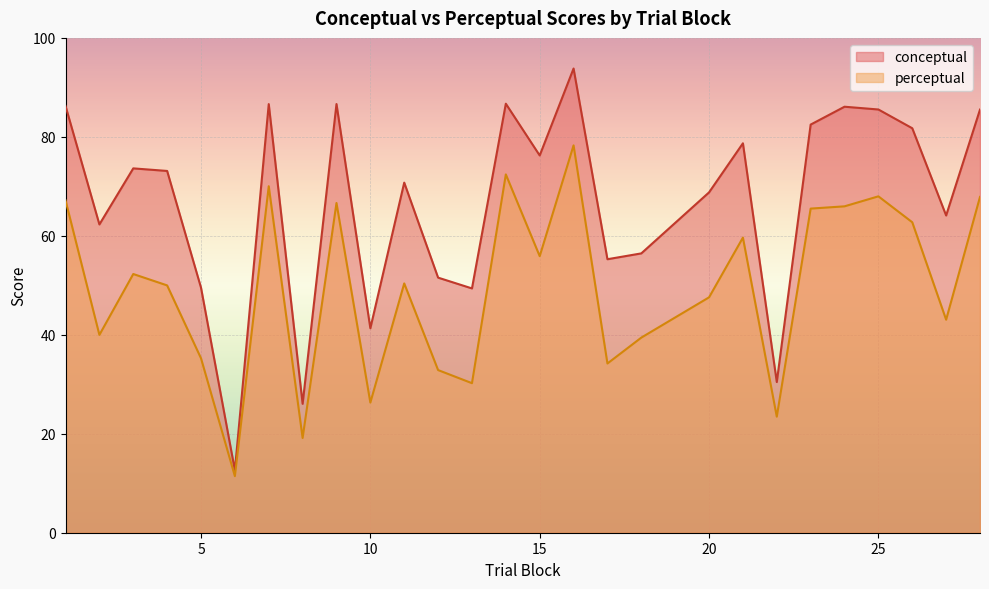

List the series in order of their peak value, highest first.

conceptual, perceptual